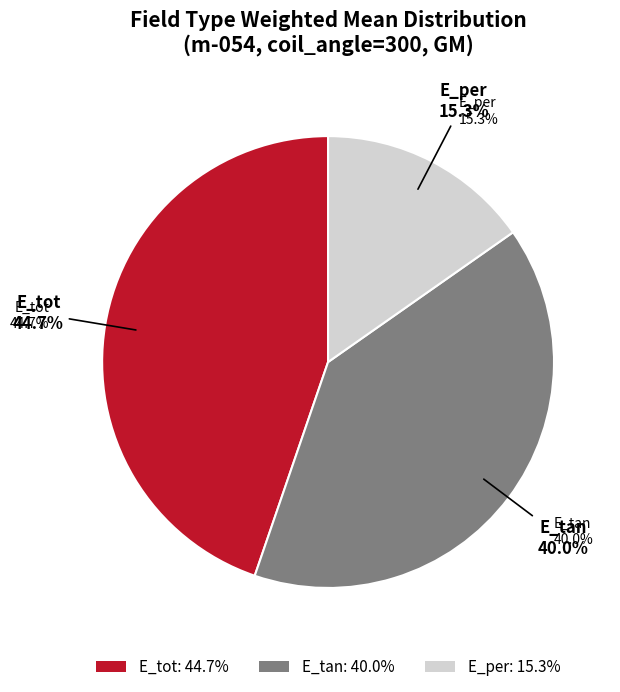

Does E_per account for over 50% of the chart?

No